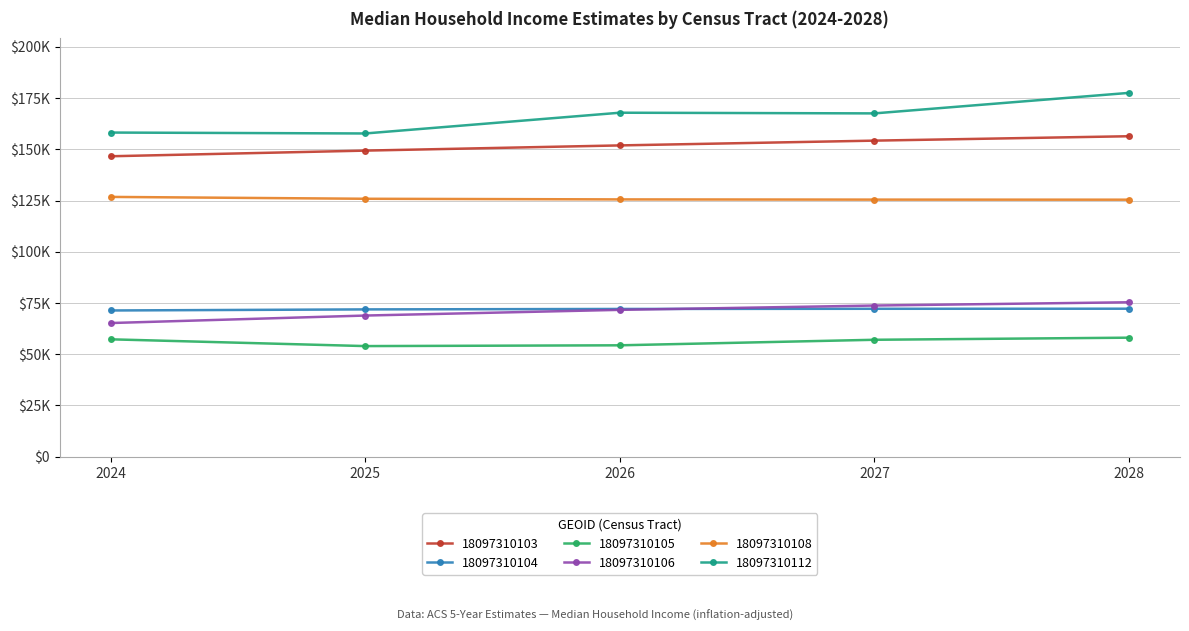

The 18097310104 series shows 72187.6 at 2027. True or false?

True